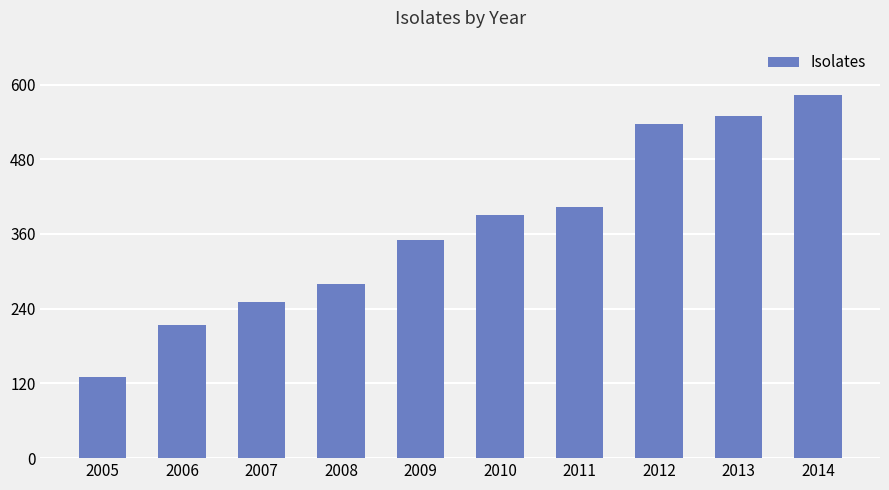

Rank the categories by value from lowest to highest.

2005, 2006, 2007, 2008, 2009, 2010, 2011, 2012, 2013, 2014